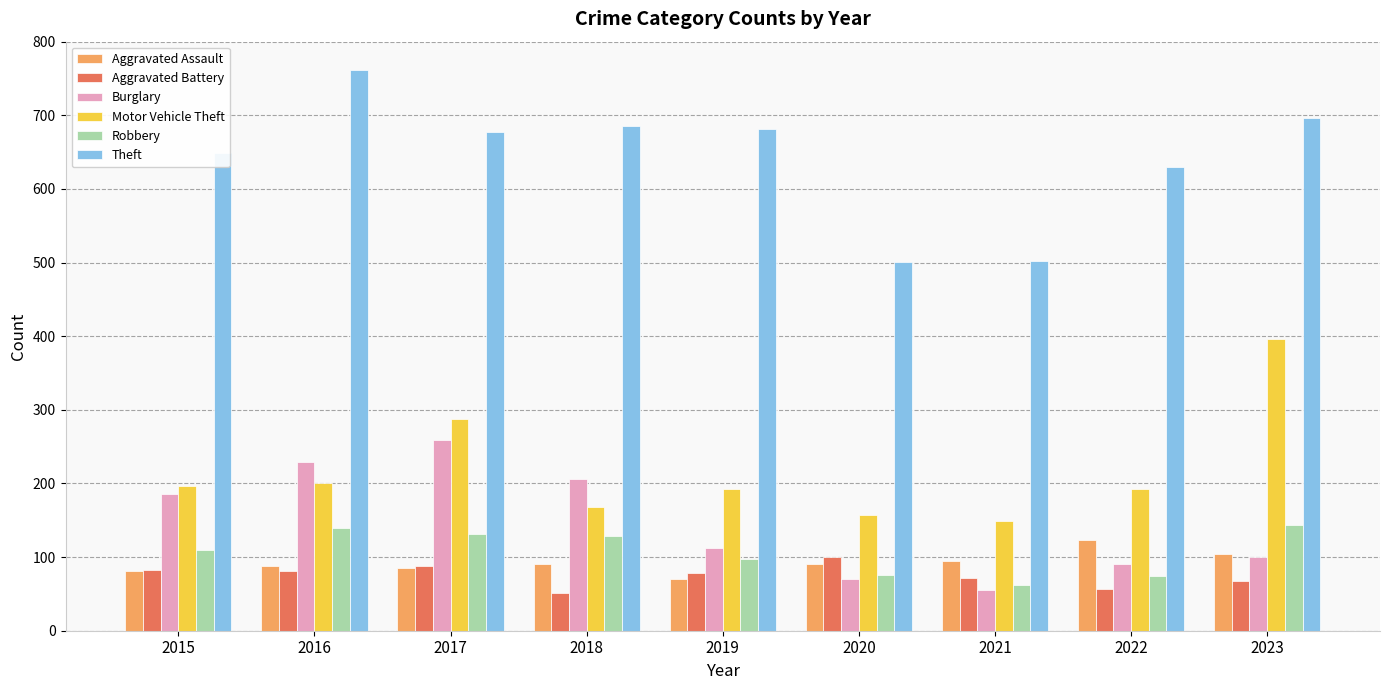

What is the value of the Aggravated Battery bar at the 3rd from the left?

88